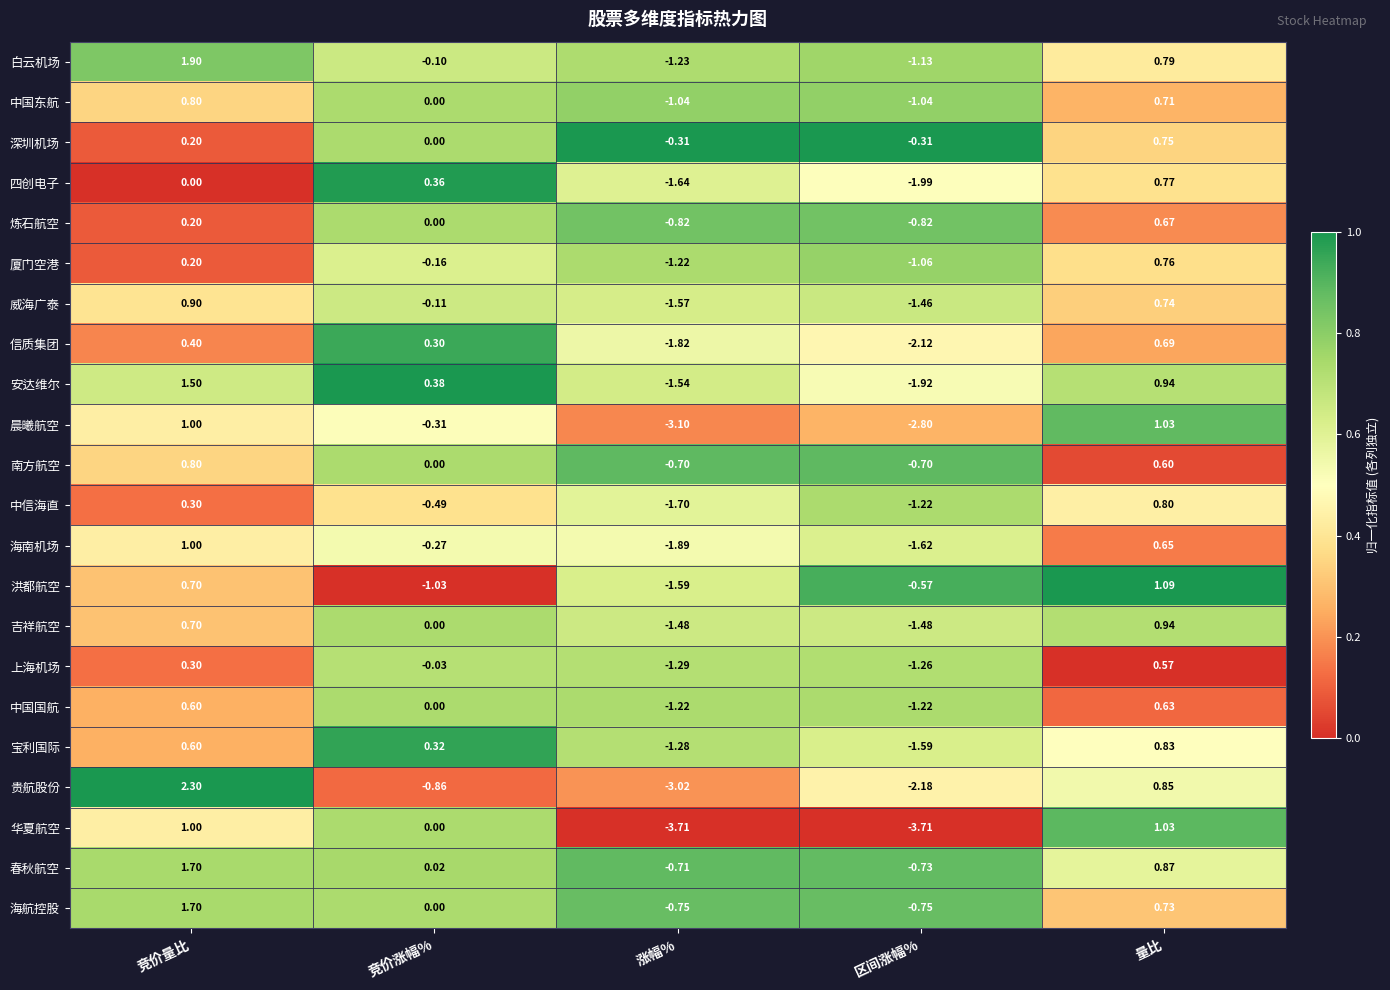

Which series has the largest total across all categories?

春秋航空